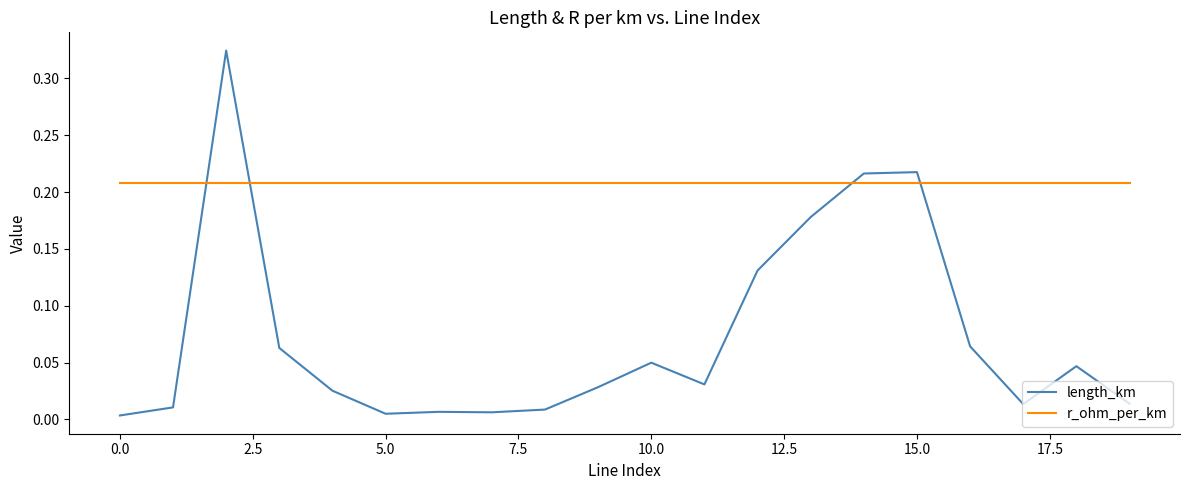

Which series has the widest spread of values?

length_km